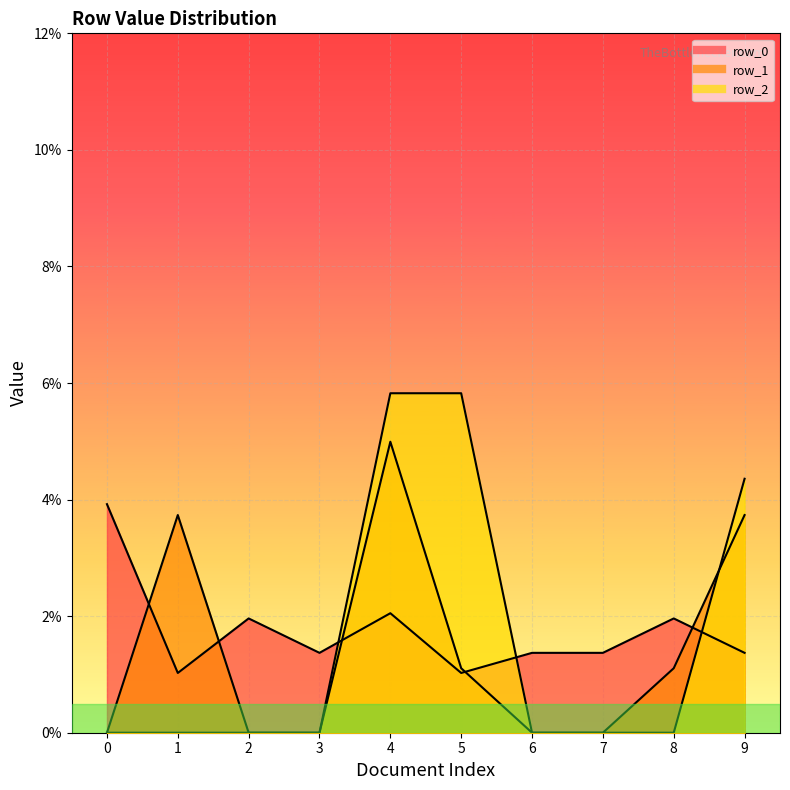

How many positive values does the row_1 series have?

5